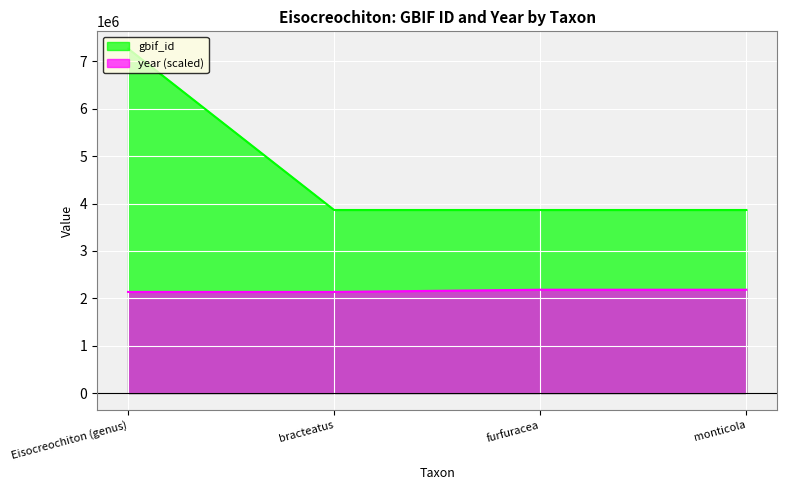

At which label does year first exceed 2181907?

furfuracea